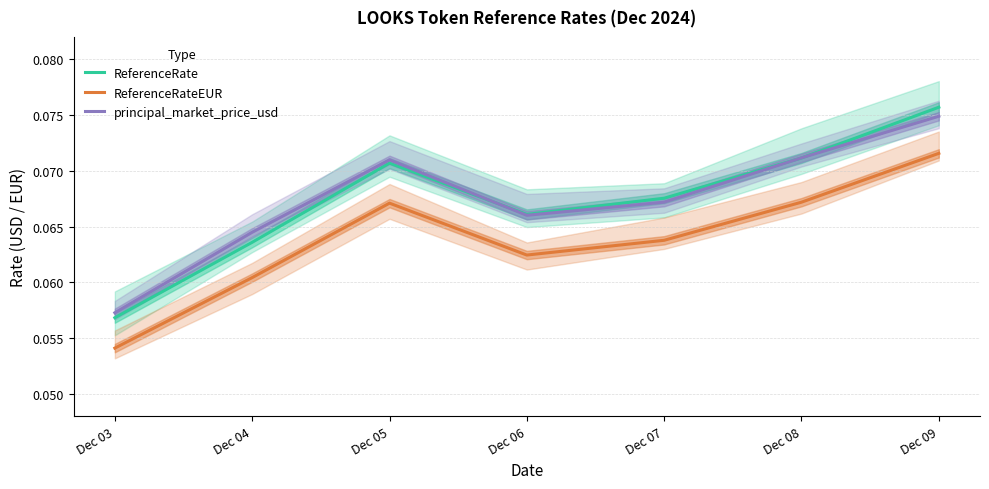

True or false: ReferenceRate has more than 1 interior local peaks.

False